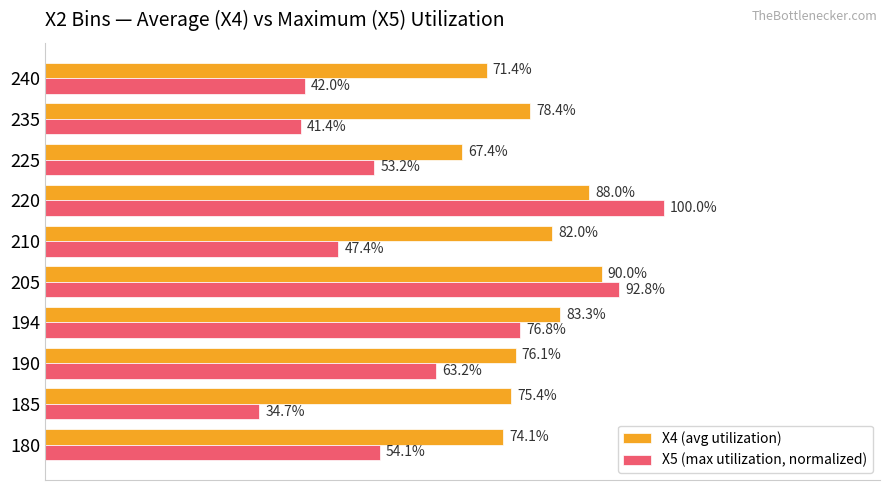

What are all the series names shown in the legend?

X4 (avg utilization), X5 (max utilization, normalized)